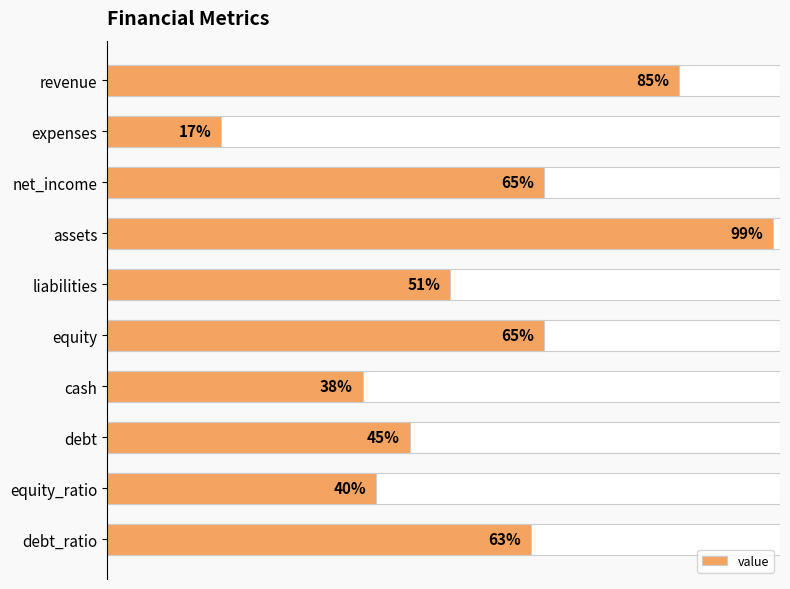

The value at debt_ratio is 63. True or false?

True